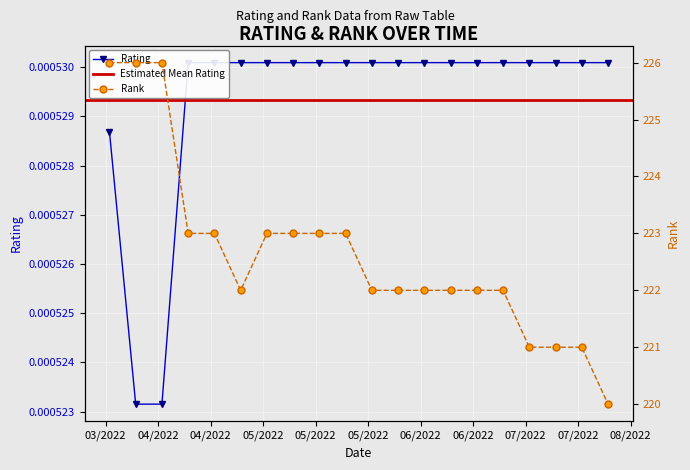

List the series in order of their peak value, highest first.

rank, rating